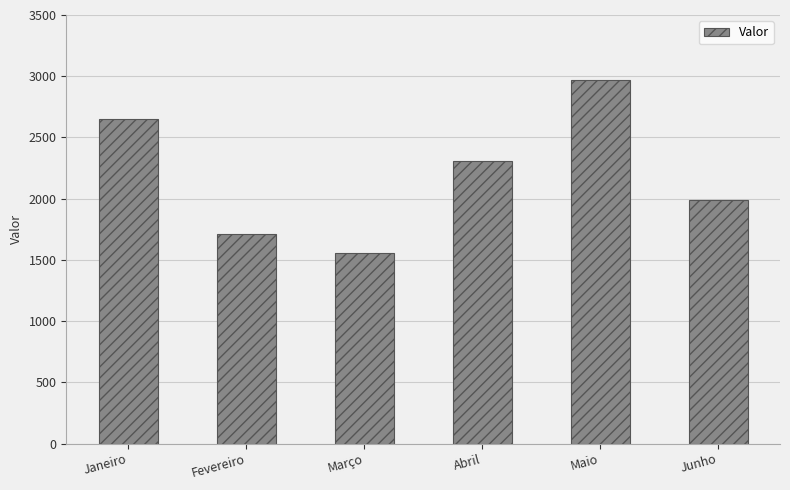

What is the value of the 2nd bar from the left?

1713.0